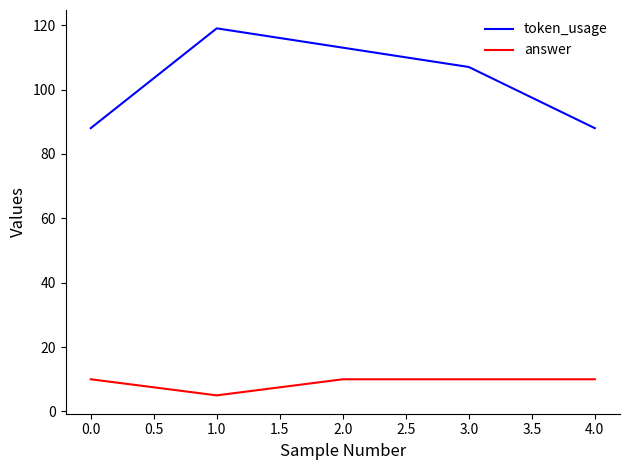

How many series are shown in this chart?

2